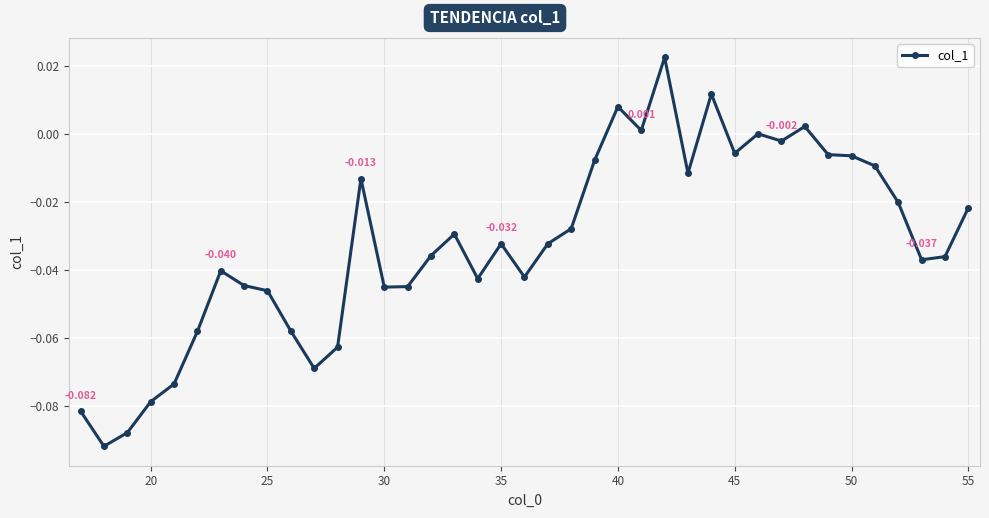

True or false: there are more than 1 points higher than both neighbors.

True